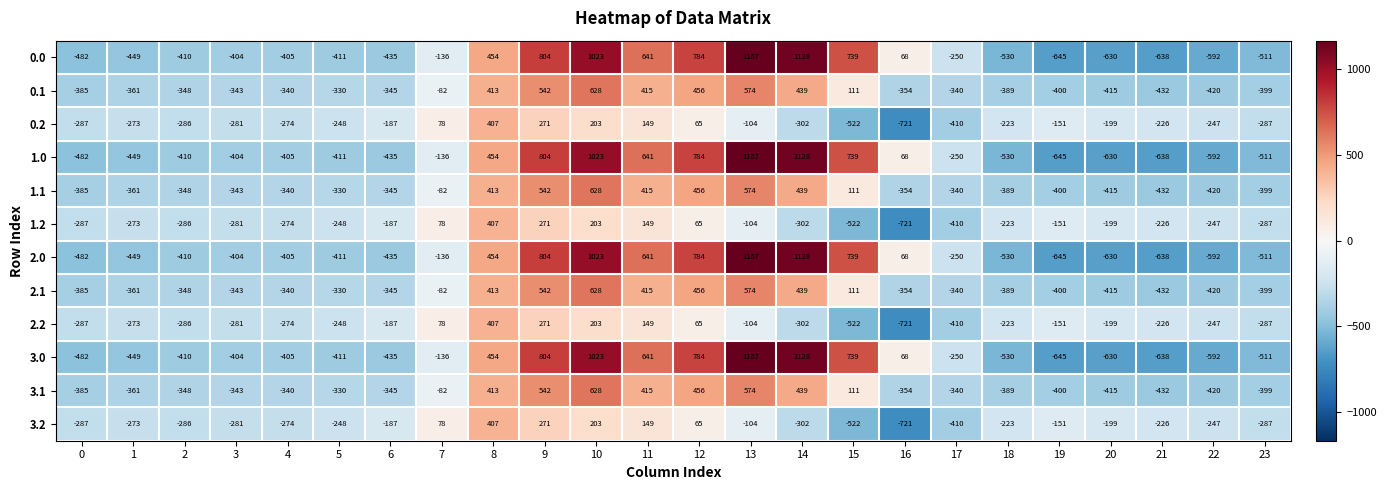

What is the difference between the maximum and minimum values in the 1.0 series?

1812